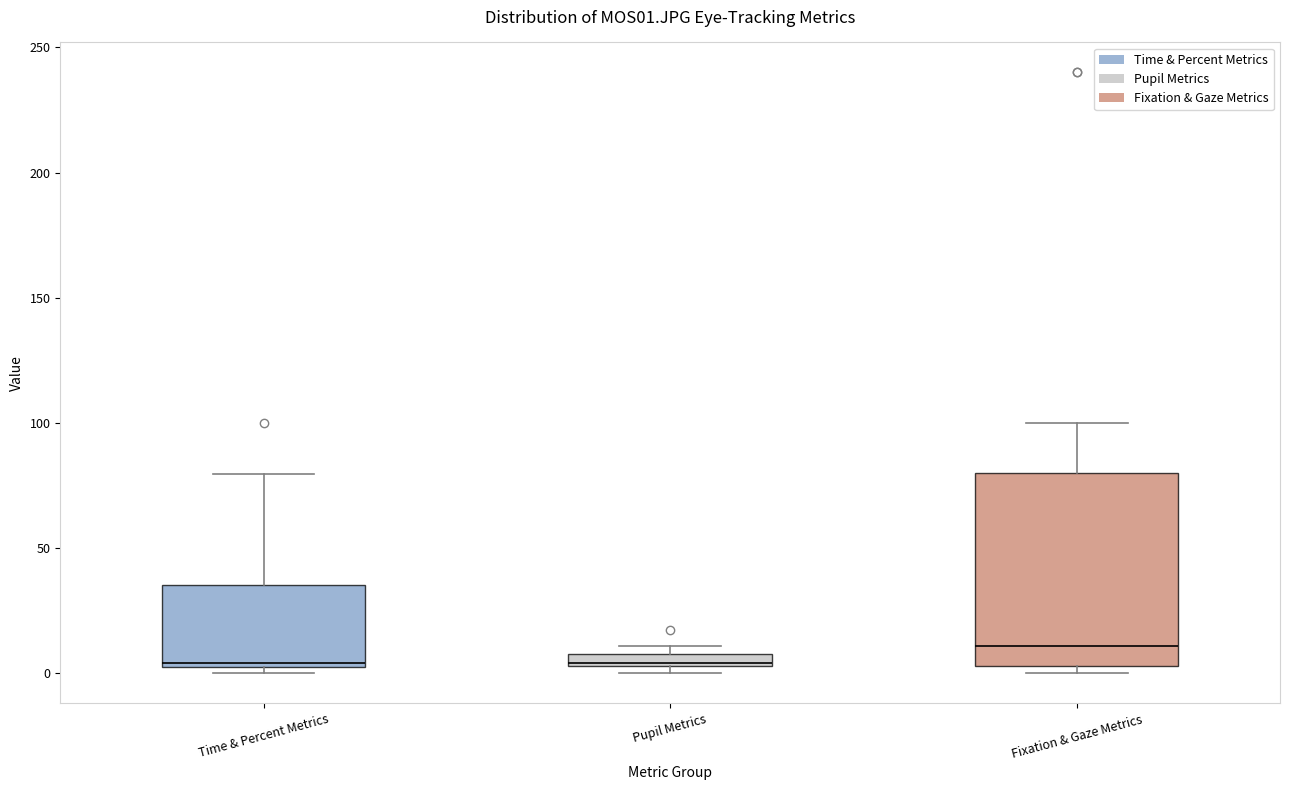

Comparing the boxes themselves (not the whiskers), which one is the tallest?

Fixation & Gaze Metrics